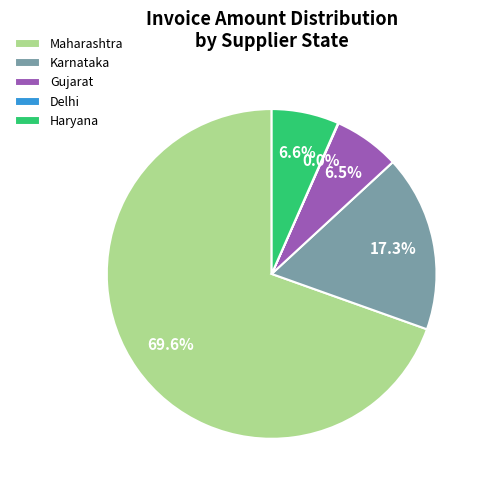

Which slice is the largest?

Maharashtra